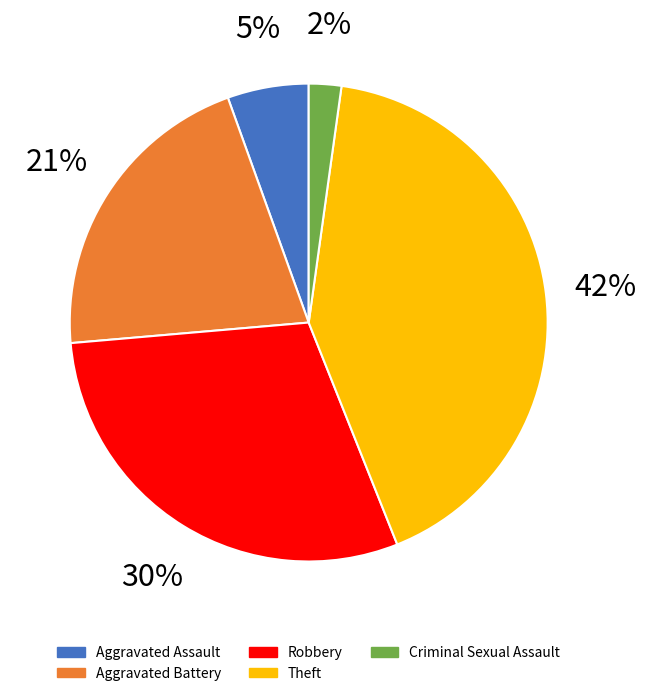

To the nearest percent, what is the combined percentage of Robbery and Aggravated Battery?

51%